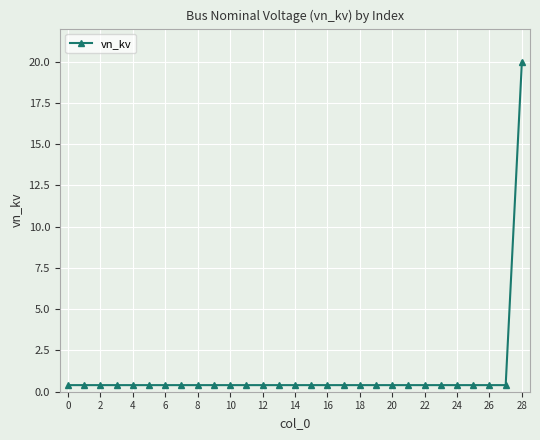

How many distinct data groups are displayed?

1